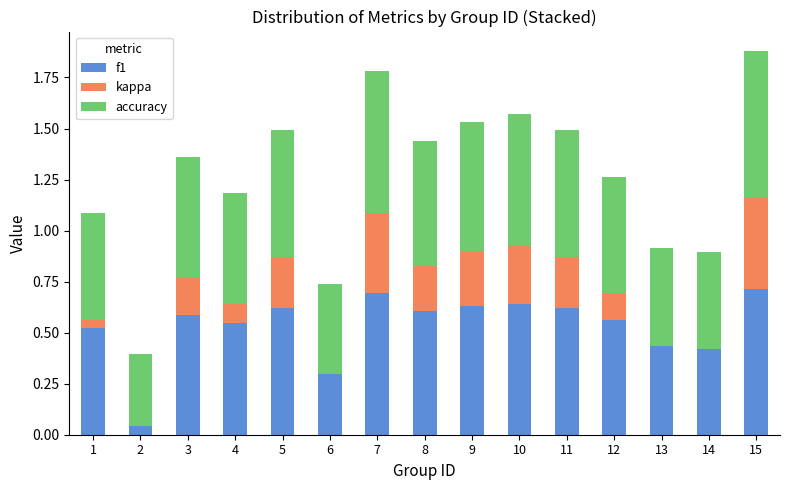

The value of kappa at 5 is 0.2. True or false?

True